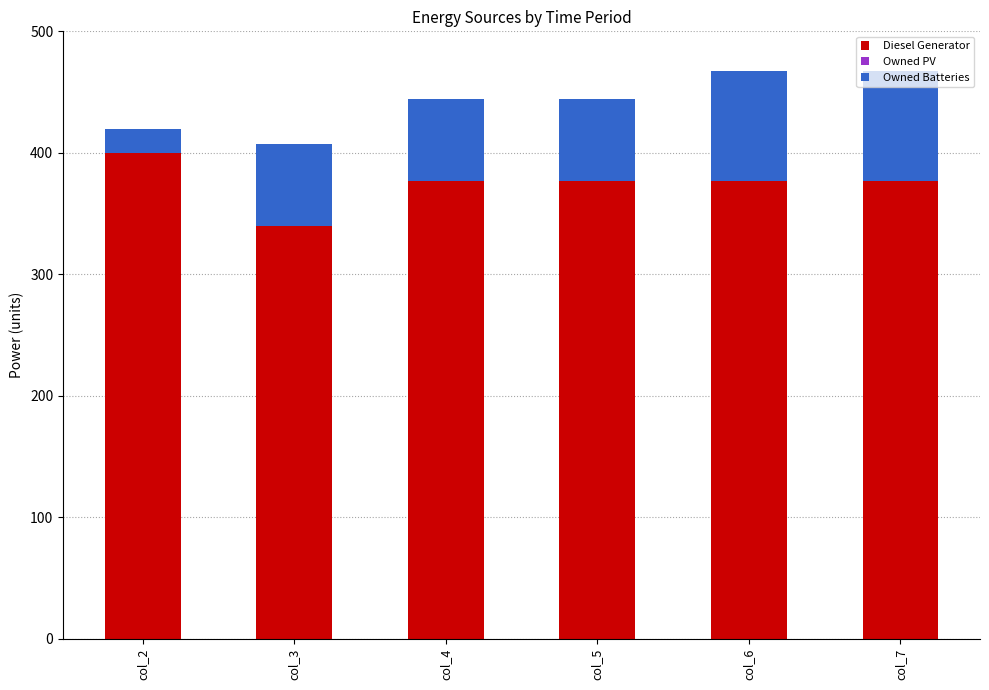

What is the difference between the maximum and minimum values in the Diesel Generator series?

60.0